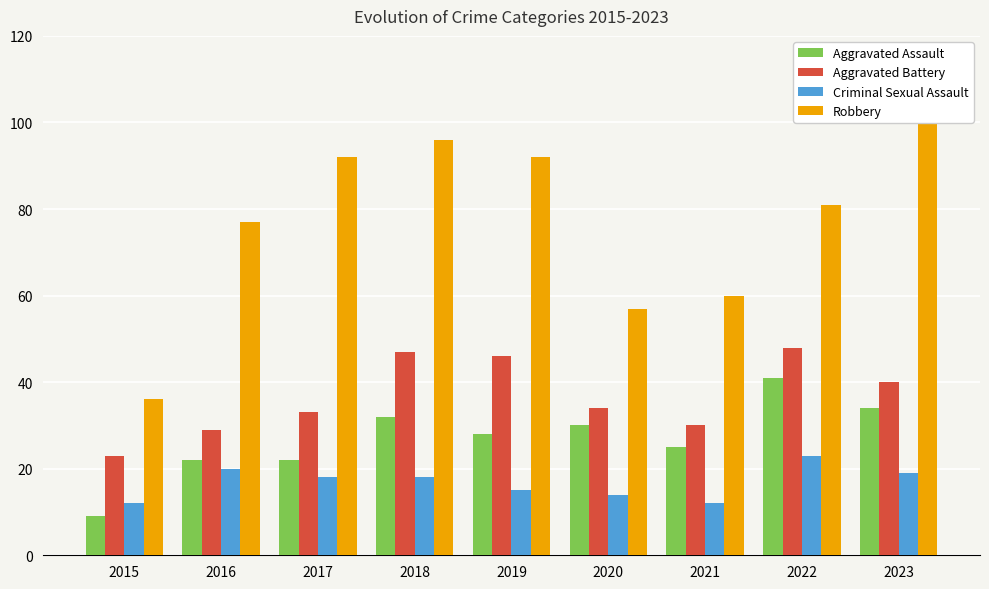

Count the number of categories in the chart.

9